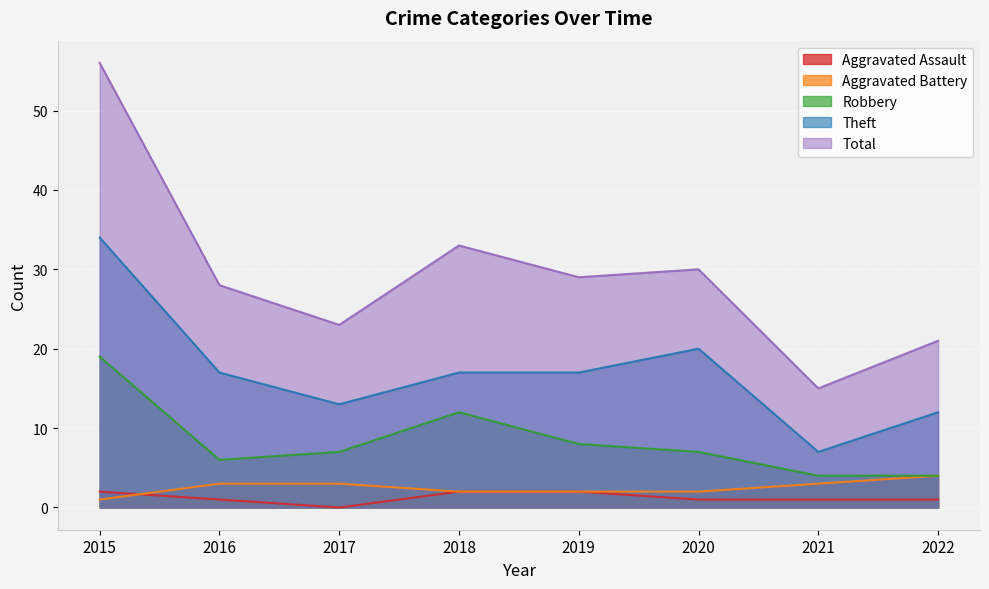

Does the chart display data point markers on the line(s)?

No